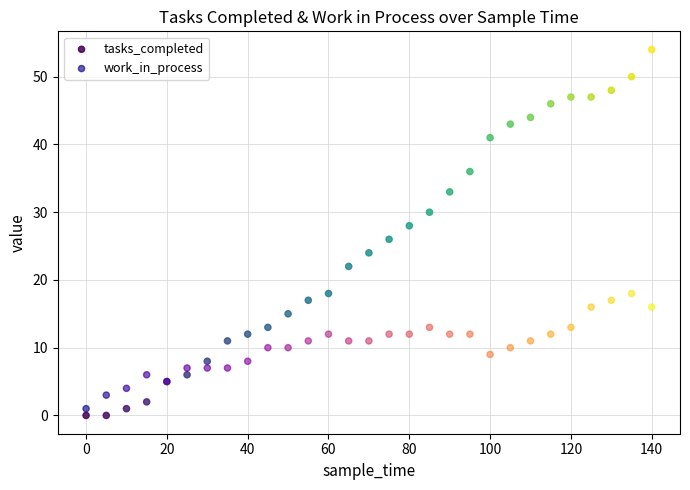

Which series has the widest spread of Y values?

tasks_completed